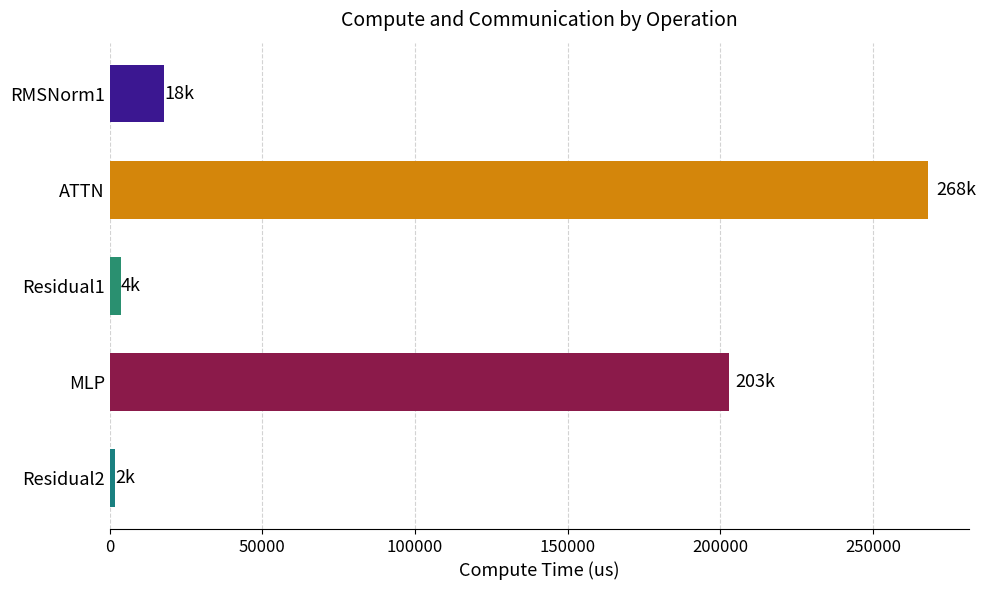

Which series has the widest spread of values?

fwd compute